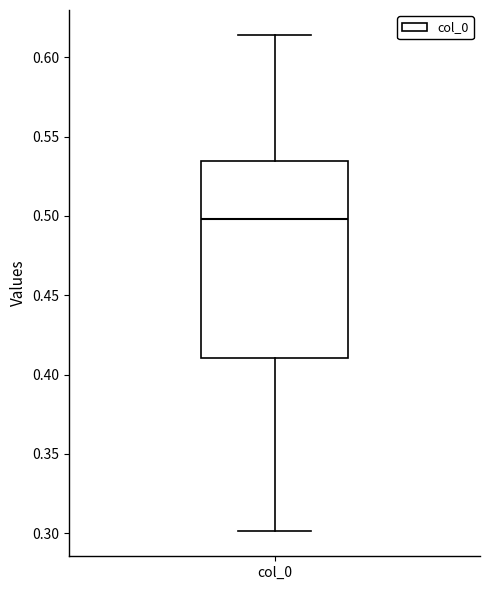

Read this box plot against the y-axis: the position of the median line, the range covered by the box, and the ends of both whiskers. The values are not printed on the chart, so give them approximately, as read against the axis.

median 0.500, box 0.410 to 0.535, whiskers 0.300 to 0.615